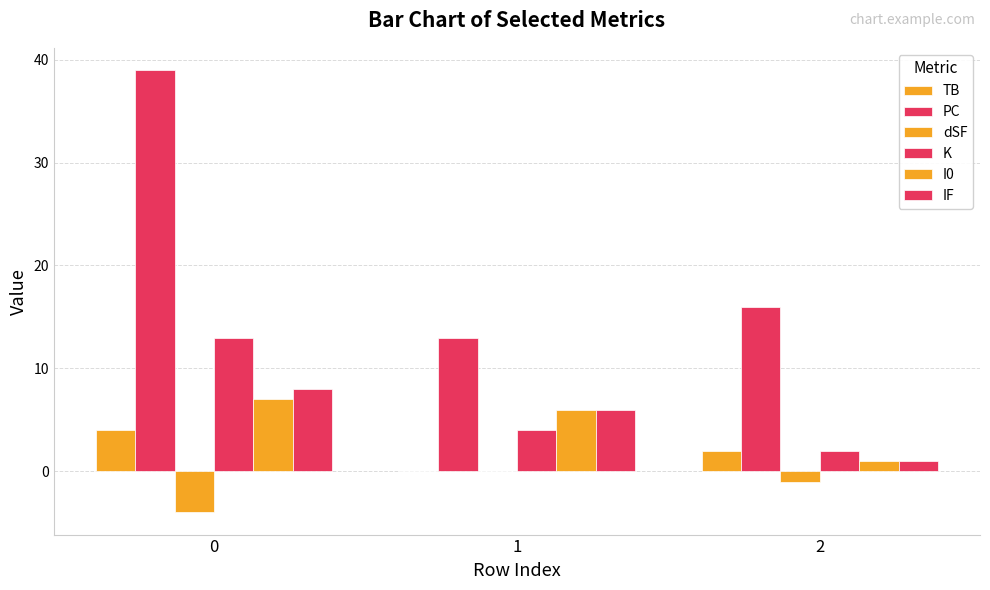

Reading left to right, extract all data points from this chart.

TB: 4	0	2
PC: 39	13	16
dSF: -4	0	-1
K: 13	4	2
I0: 7	6	1
IF: 8	6	1